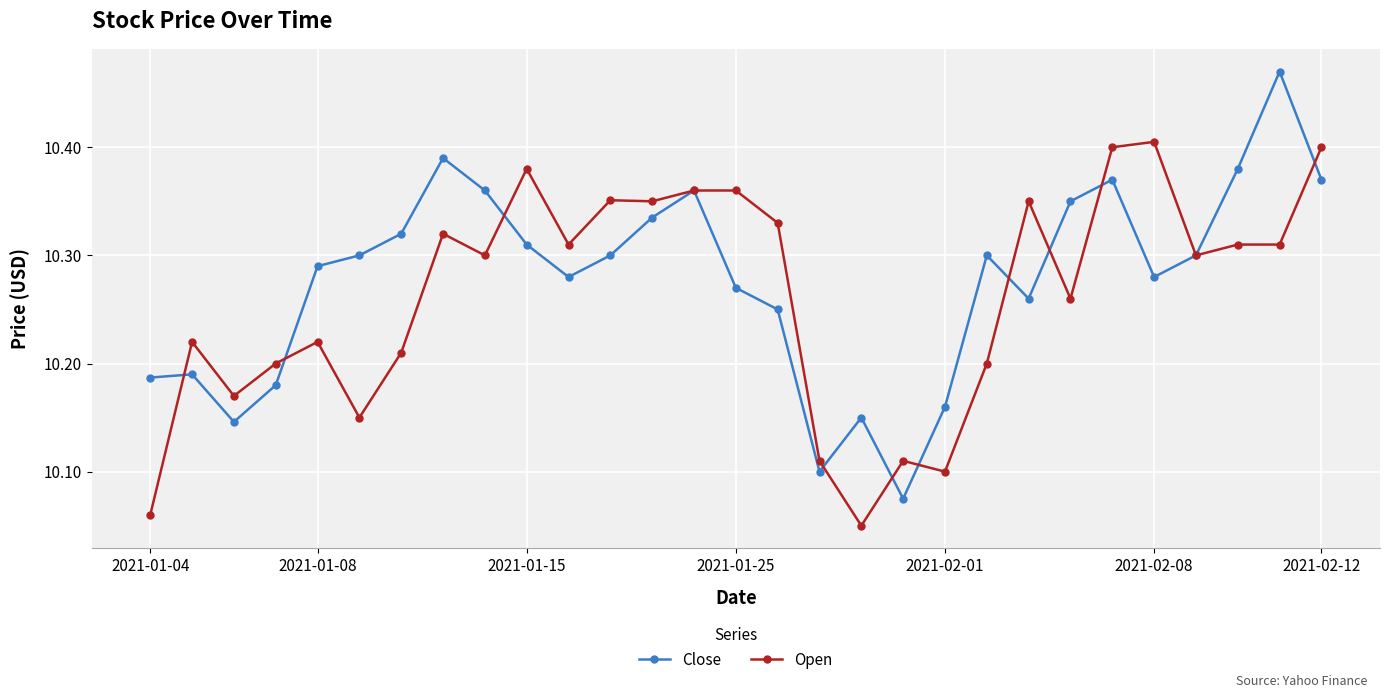

Which series has the widest spread of values?

Close